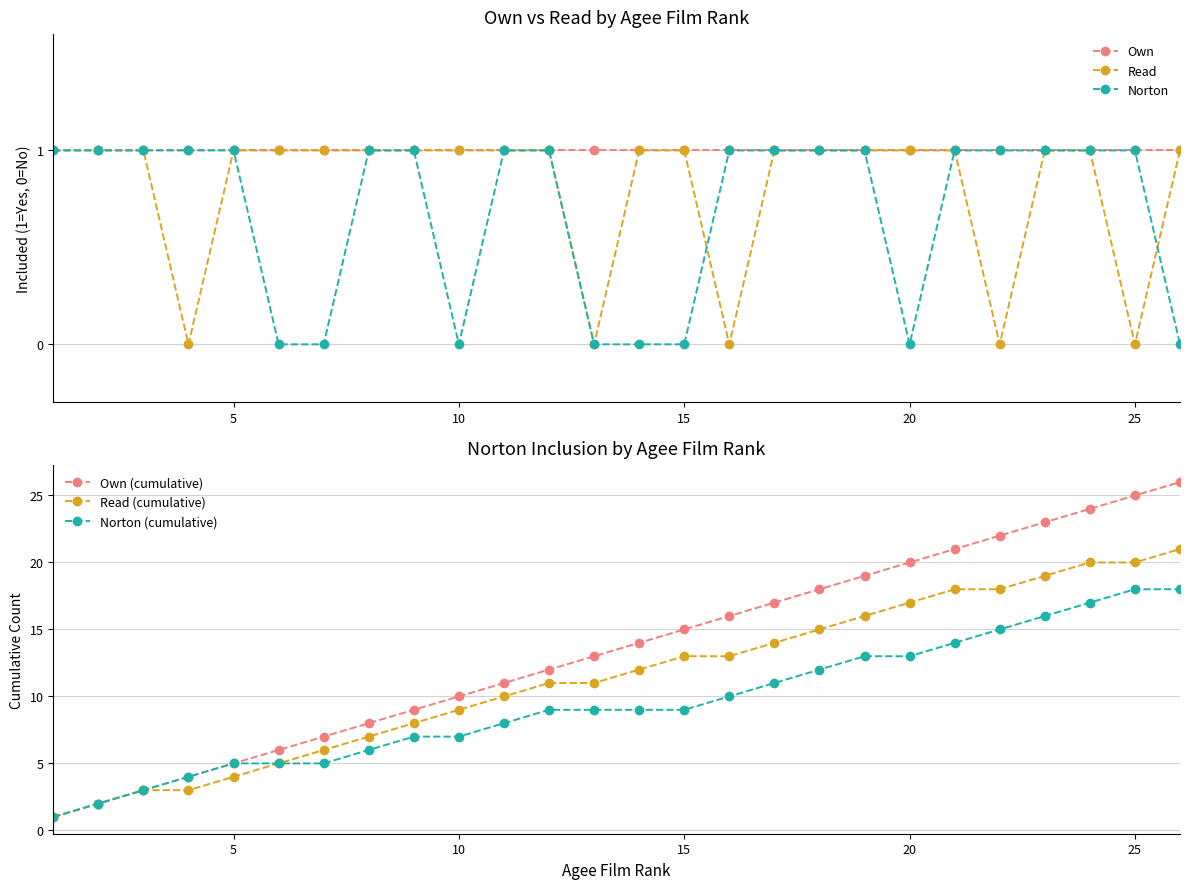

Reading left to right, transcribe all the data shown in this chart.

Own: 1	1	1	1	1	1	1	1	1	1	1	1	1	1	1	1	1	1	1	1	1	1	1	1	1	1
Read: 1	1	1	0	1	1	1	1	1	1	1	1	0	1	1	0	1	1	1	1	1	0	1	1	0	1
Norton: 1	1	1	1	1	0	0	1	1	0	1	1	0	0	0	1	1	1	1	0	1	1	1	1	1	0
Own (cumulative): 1	2	3	4	5	6	7	8	9	10	11	12	13	14	15	16	17	18	19	20	21	22	23	24	25	26
Read (cumulative): 1	2	3	3	4	5	6	7	8	9	10	11	11	12	13	13	14	15	16	17	18	18	19	20	20	21
Norton (cumulative): 1	2	3	4	5	5	5	6	7	7	8	9	9	9	9	10	11	12	13	13	14	15	16	17	18	18